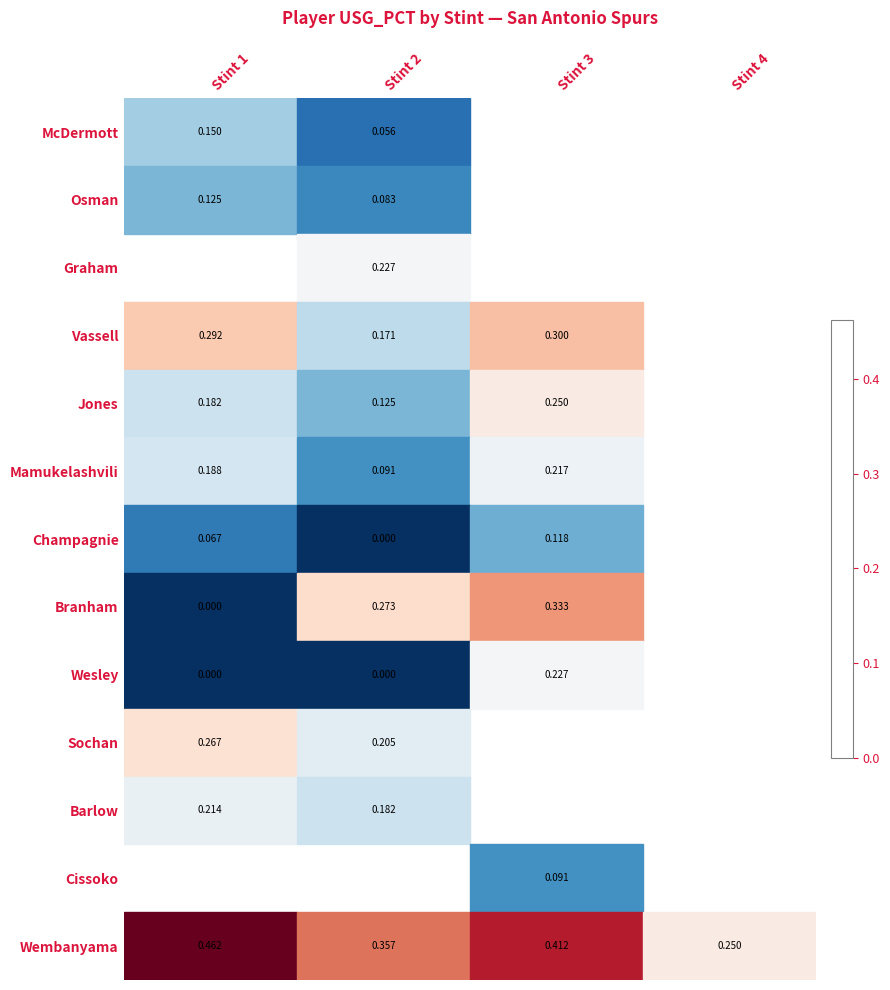

True or false: Wesley has a value of 0.0 at Stint 2.

True